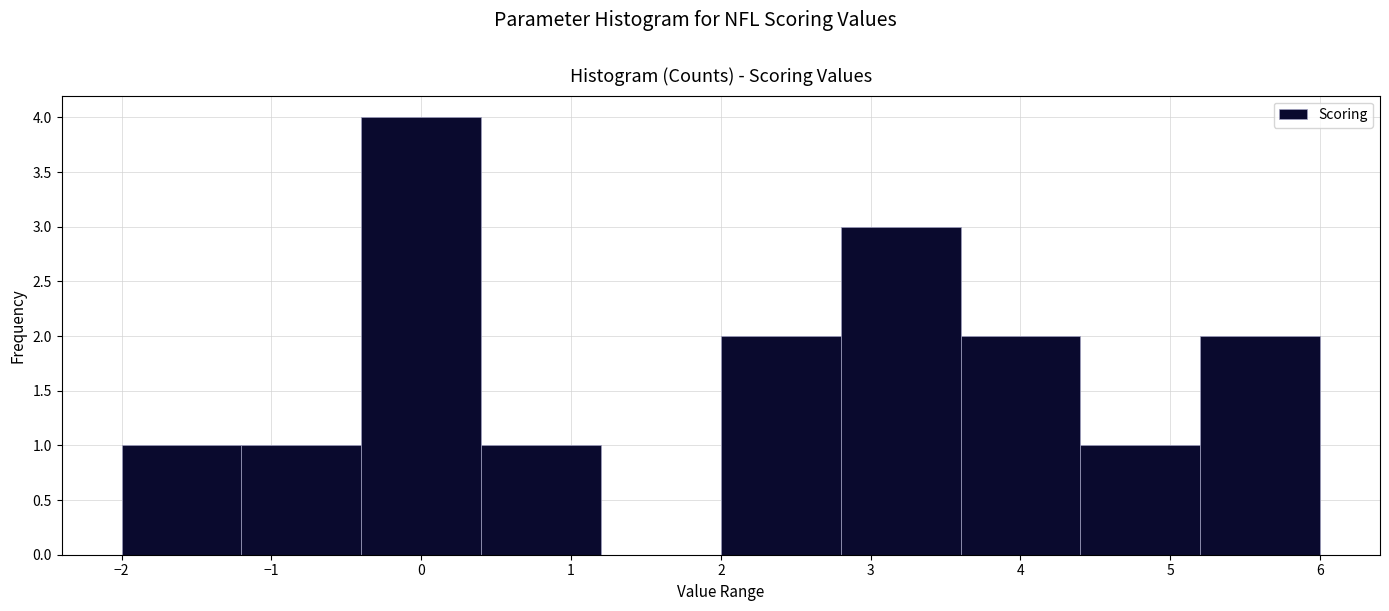

What is the height of the bar covering 2.0 to 2.8 on the x-axis? The values are not printed on the chart, so give them approximately, as read against the axis.

2